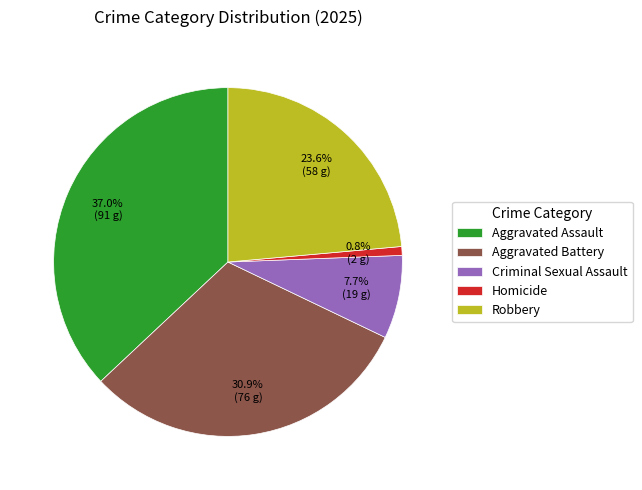

Is there any slice that represents more than half of the pie?

No